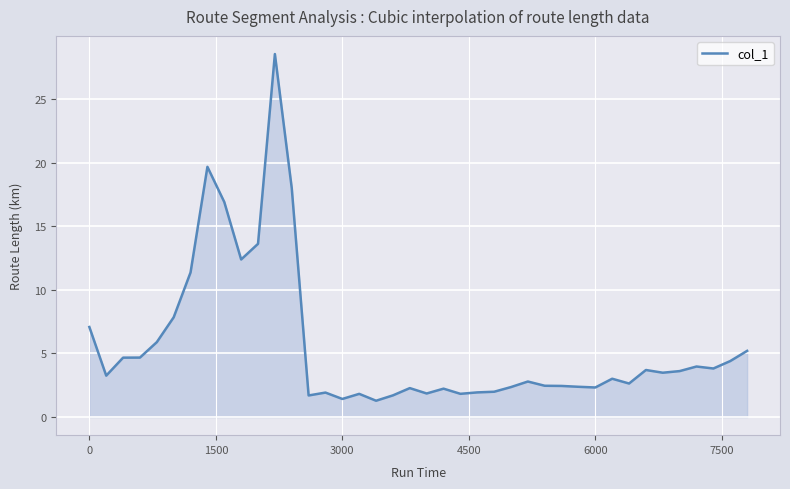

How many lines are shown in the chart?

1